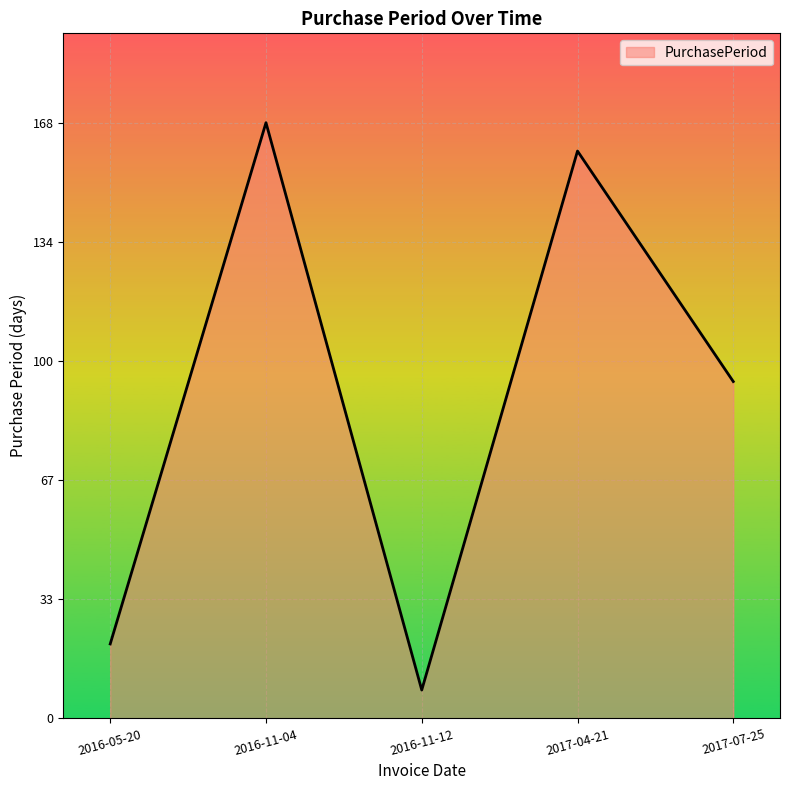

What value does the data have at 2017-04-21?

160